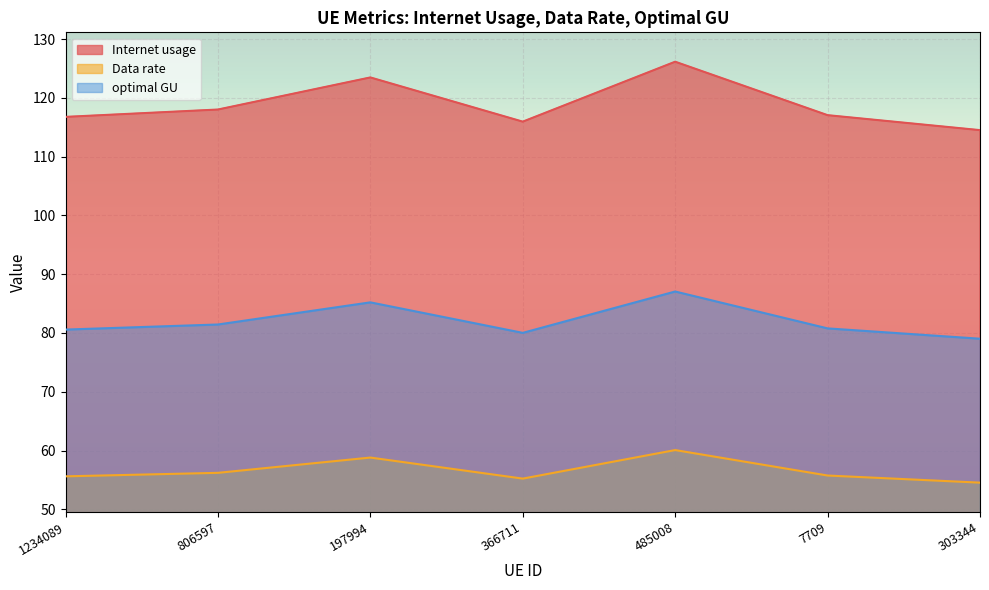

Is the value of optimal GU at 197994 greater than the value of Internet usage at 197994?

No